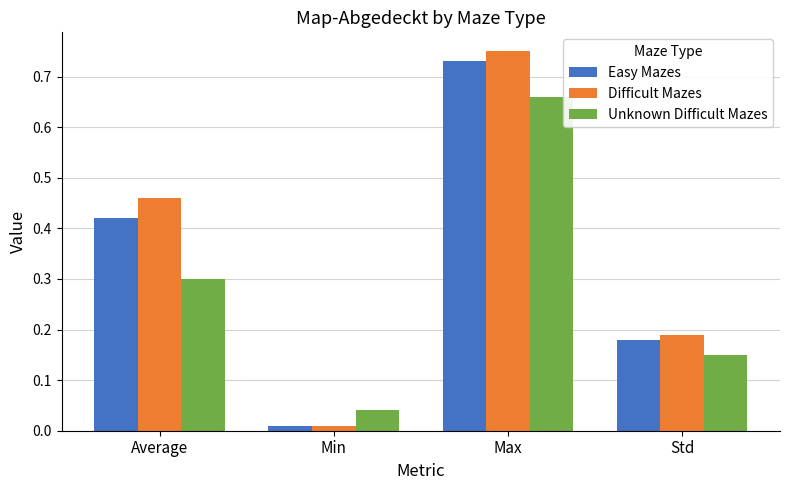

List the labels in order of Unknown Difficult Mazes value, largest first.

Max, Average, Std, Min